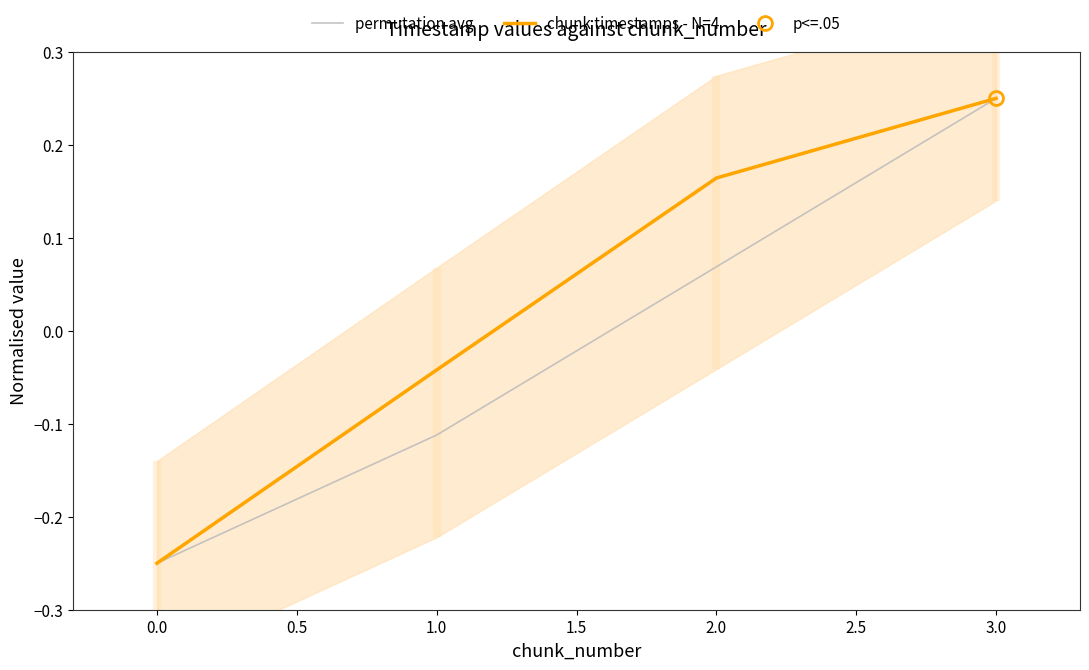

True or false: chunk timestamps - N=4 has a value of 0.1 at 3.0.

False